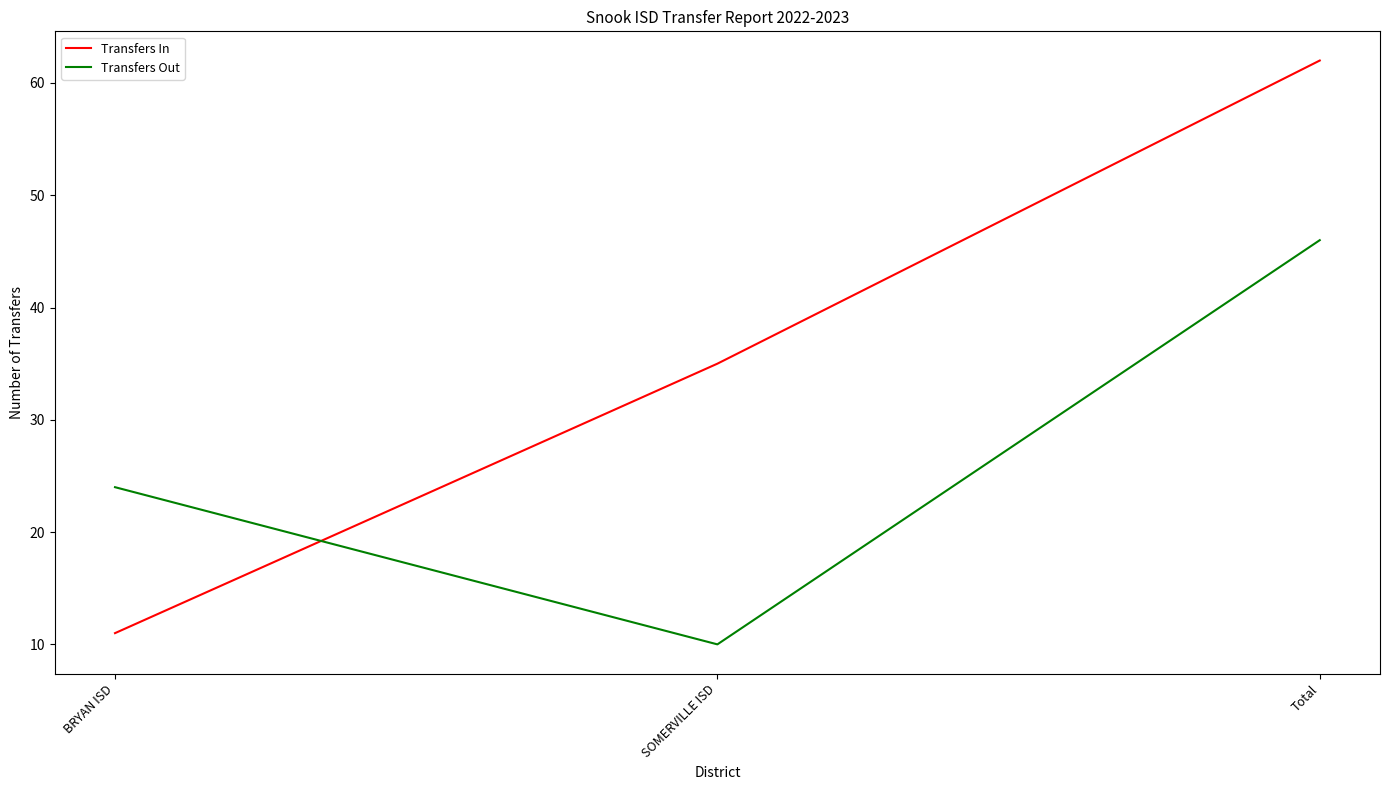

Reading left to right, extract all data points from this chart.

Transfers In: BRYAN ISD=11	SOMERVILLE ISD=35	Total=62
Transfers Out: BRYAN ISD=24	SOMERVILLE ISD=10	Total=46